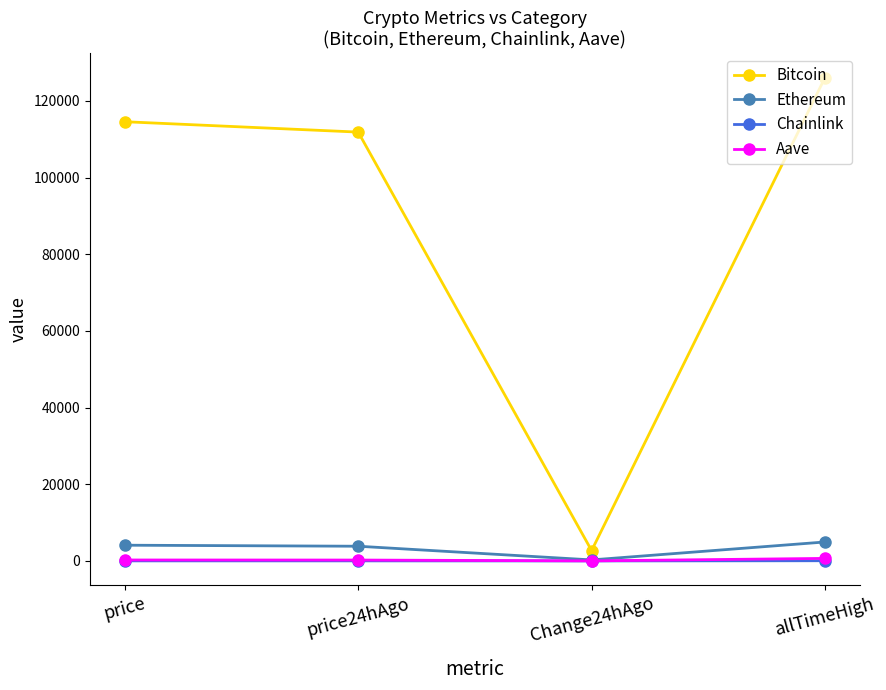

At which label does Aave first exceed 249?

price